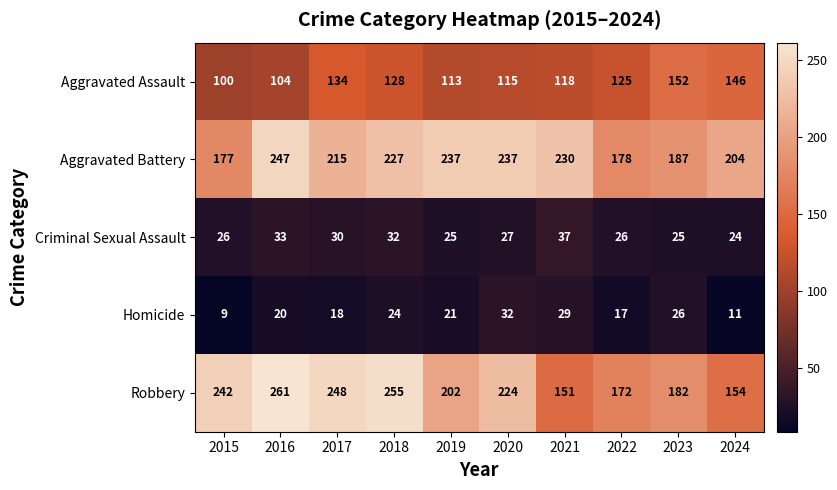

What is the total value across all series at 2021?

565